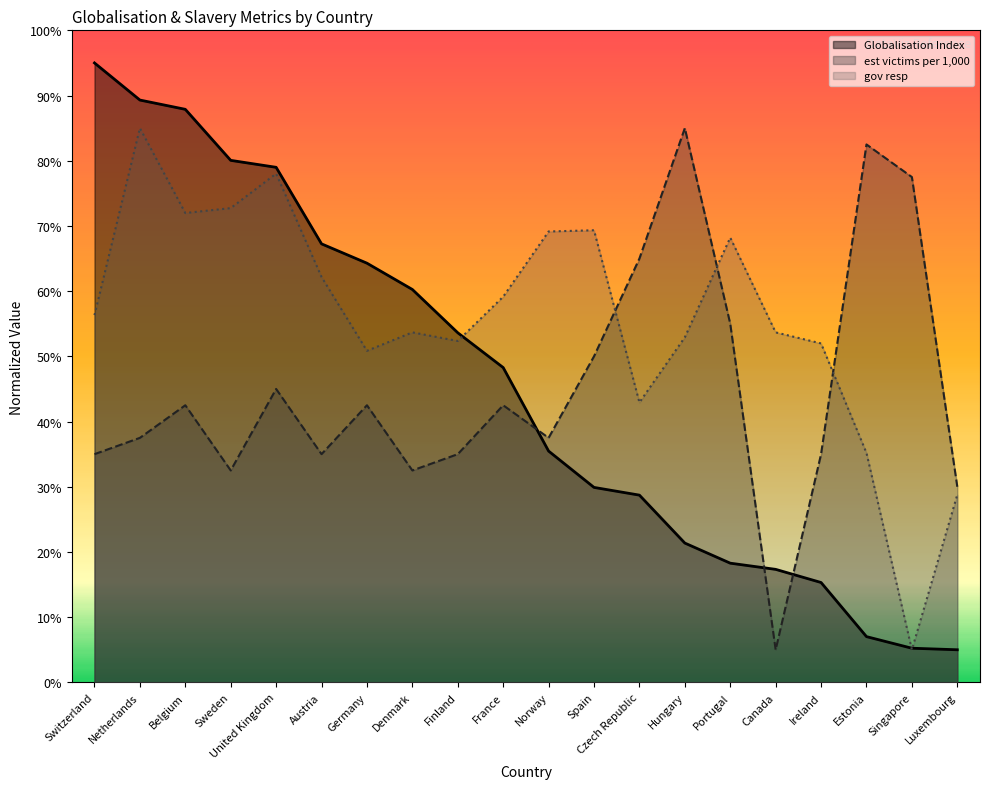

How many intersections are there between gov resp and Globalisation Index?

3